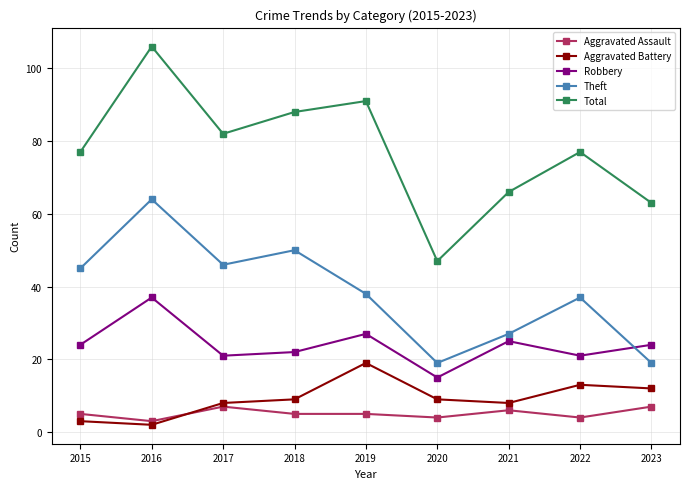

Which series has the largest range (max minus min)?

Total